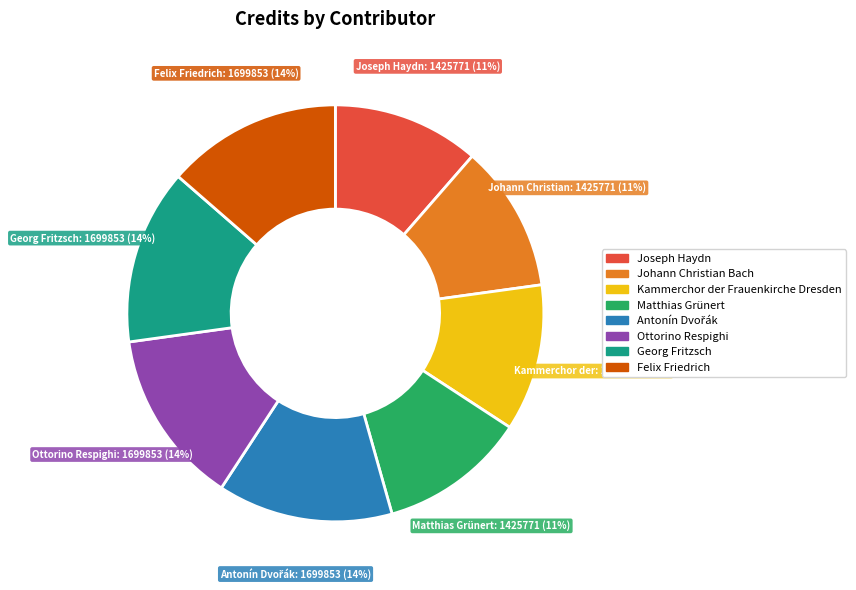

Is the sum of Kammerchor der Frauenkirche Dresden and Joseph Haydn greater than half?

No